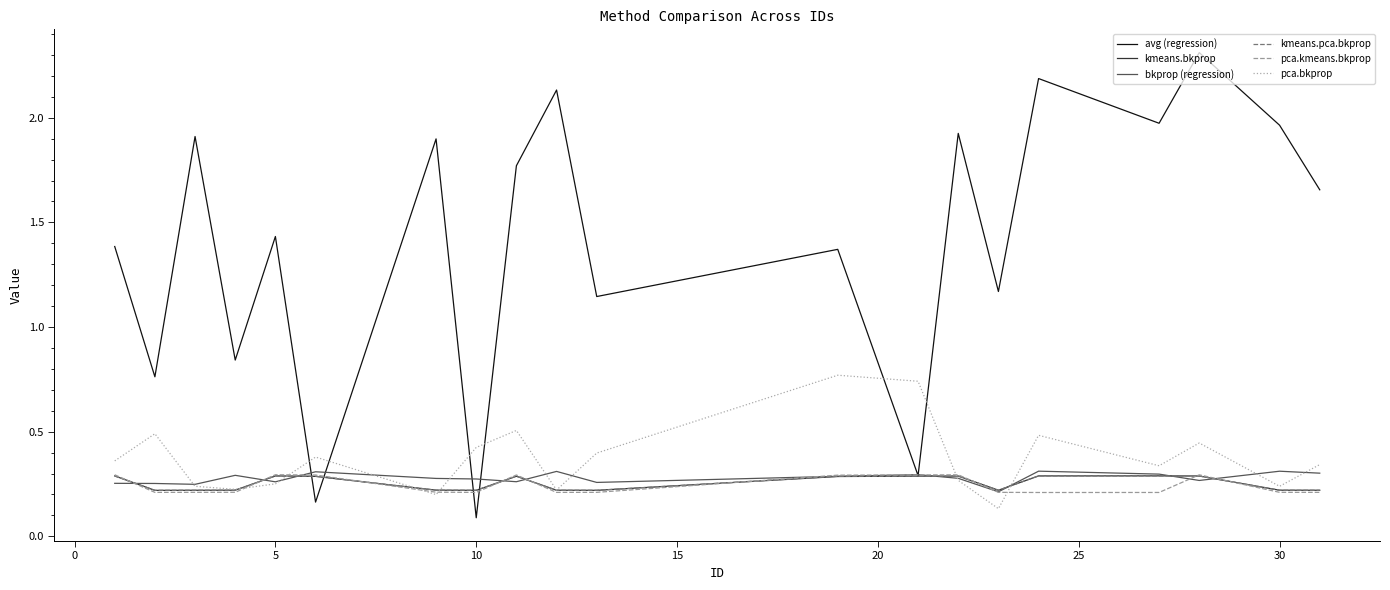

Which series has the widest spread of values?

avg (regression)